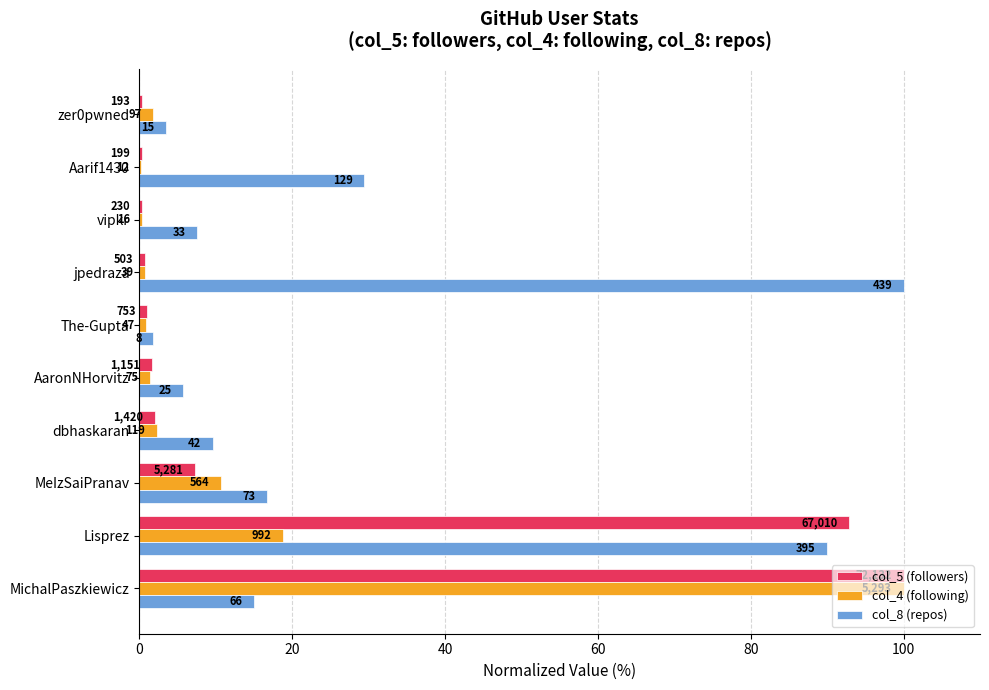

What are all the series names shown in the legend?

col_5 (followers), col_4 (following), col_8 (repos)